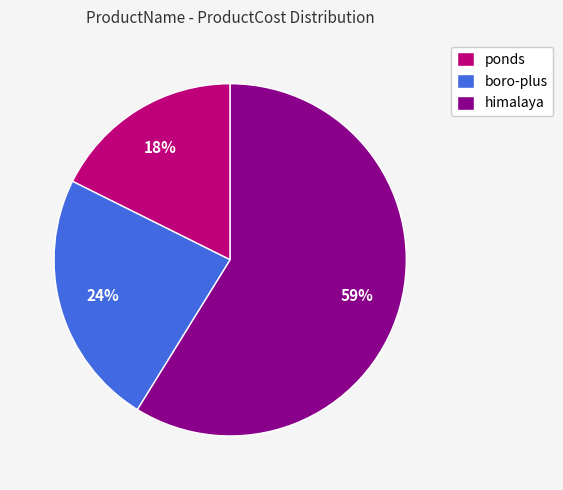

What is the ratio of the value at boro-plus to the value at himalaya?

0.4